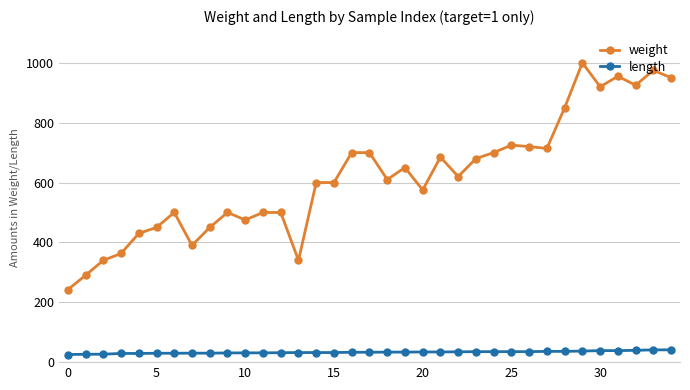

At how many categories does at least one series exceed 313?

33